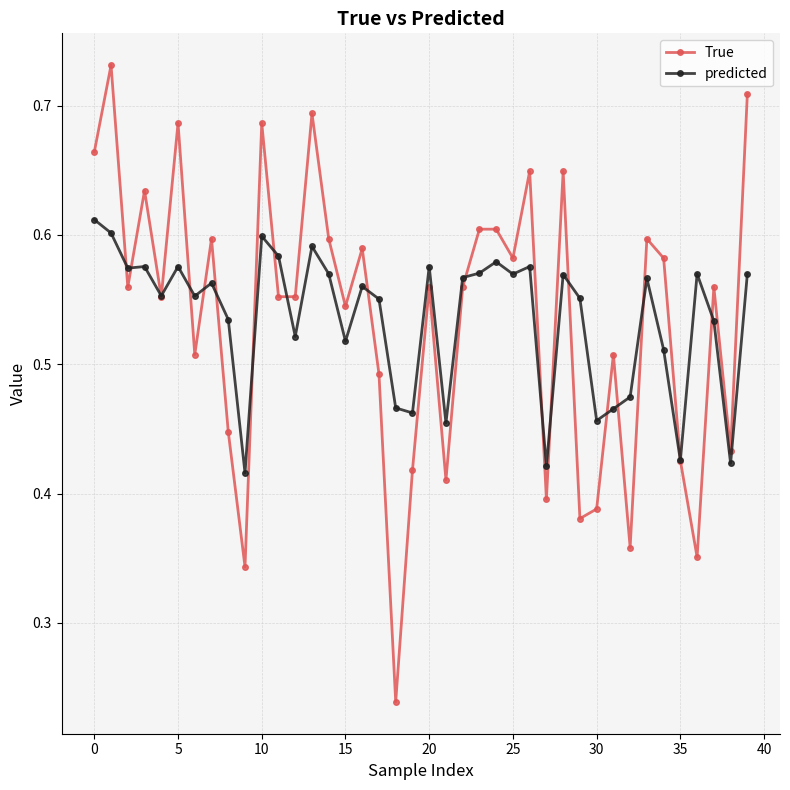

At how many categories does at least one series exceed 0?

40